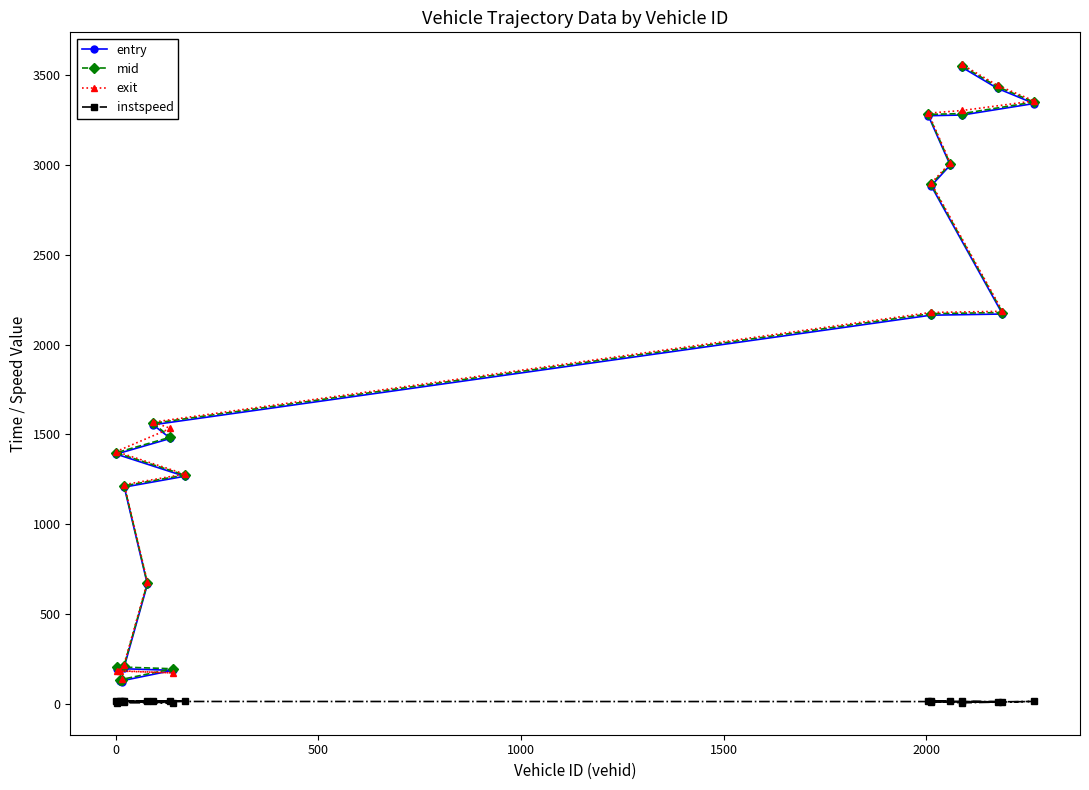

What is the maximum value for mid?

3553.6